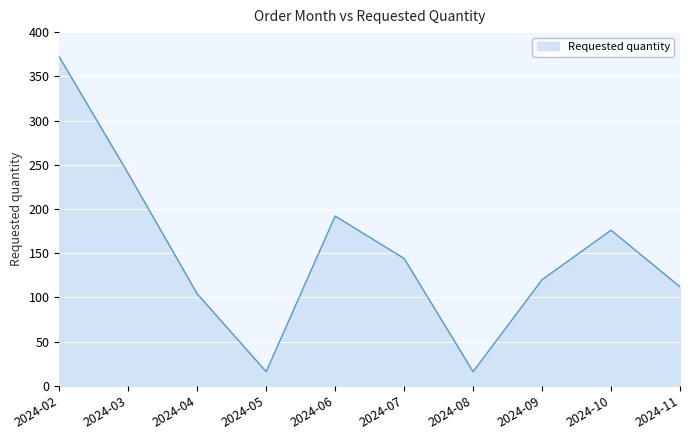

Reading left to right, extract all data points from this chart.

2024-02=372	2024-03=240	2024-04=104	2024-05=16	2024-06=192	2024-07=144	2024-08=16	2024-09=120	2024-10=176	2024-11=112